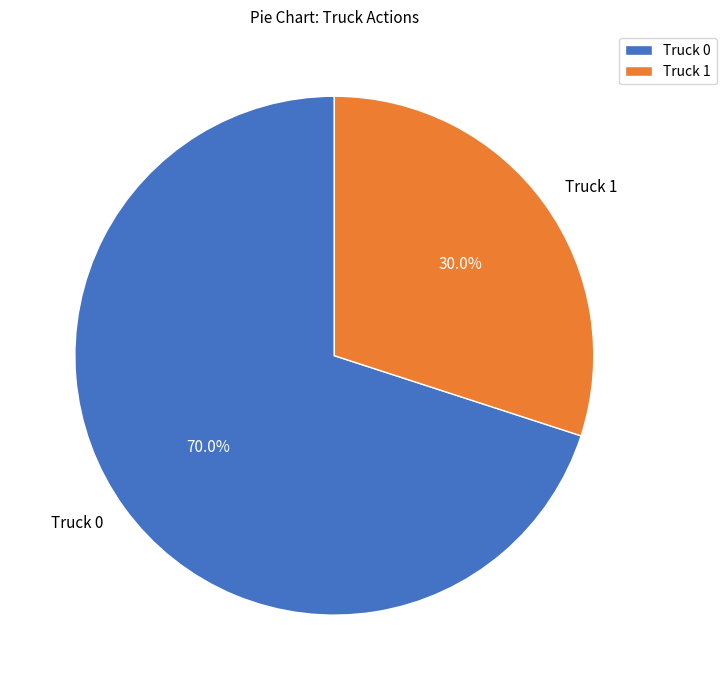

To the nearest percent, what is the combined percentage of Truck 0 and Truck 1?

100%